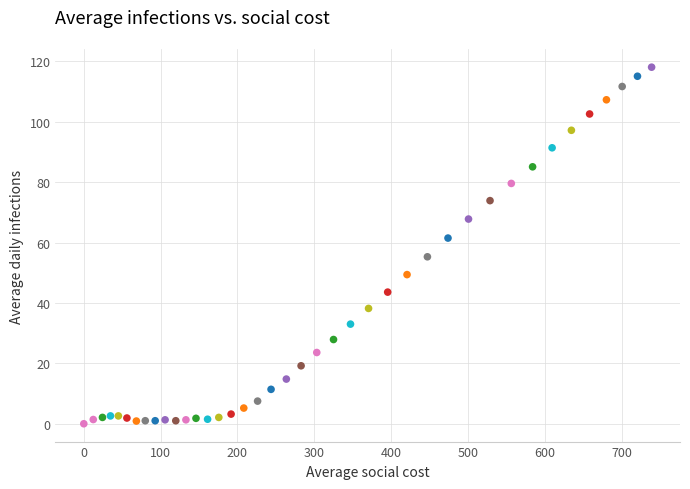

What is the range of Y values (max minus min)?

118.1